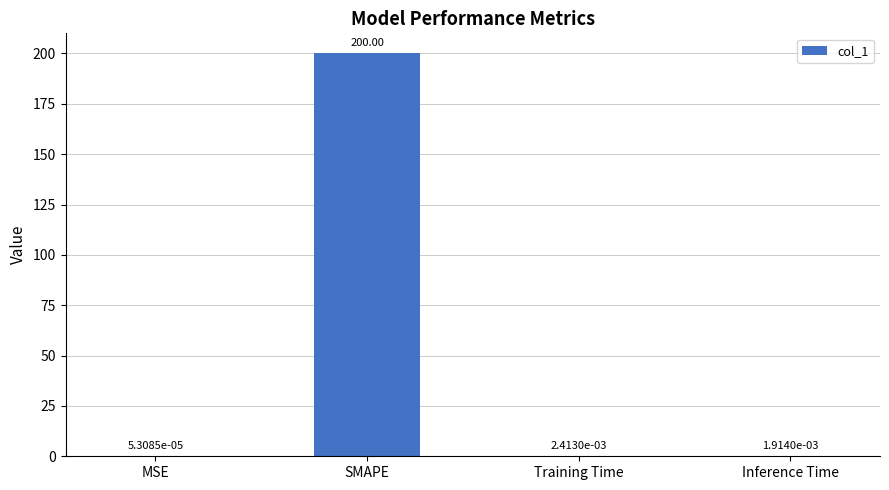

What is the sum of the values at MSE and SMAPE?

200.0